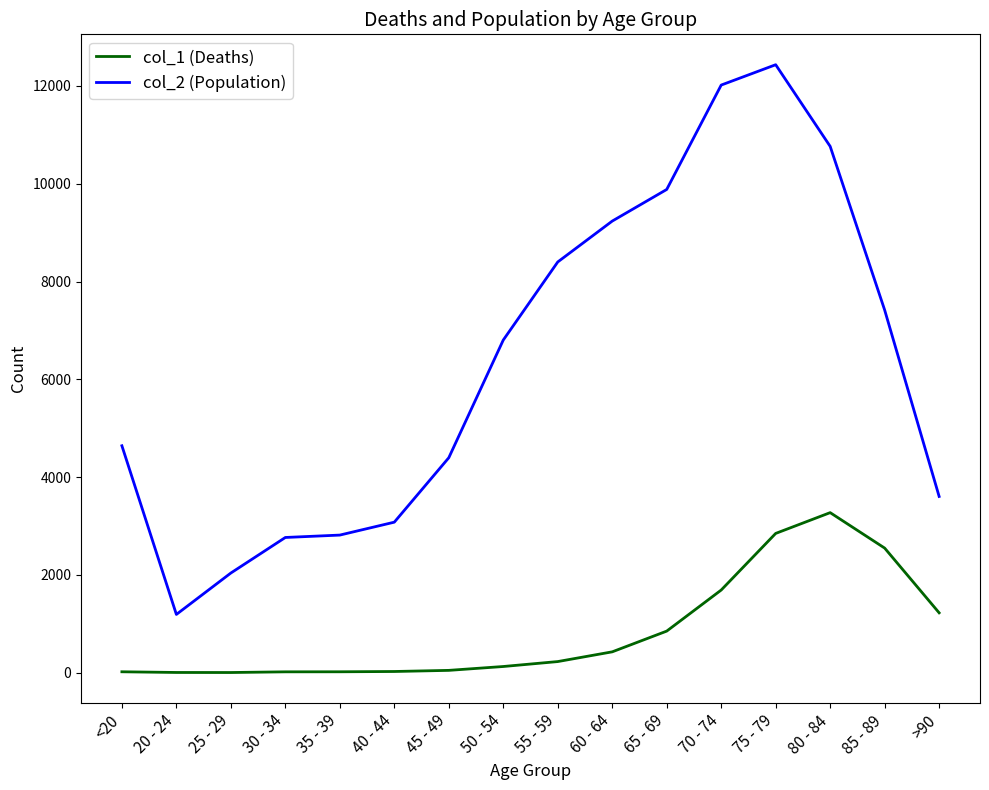

What is the spread (max minus min) of values at 85 - 89?

4869